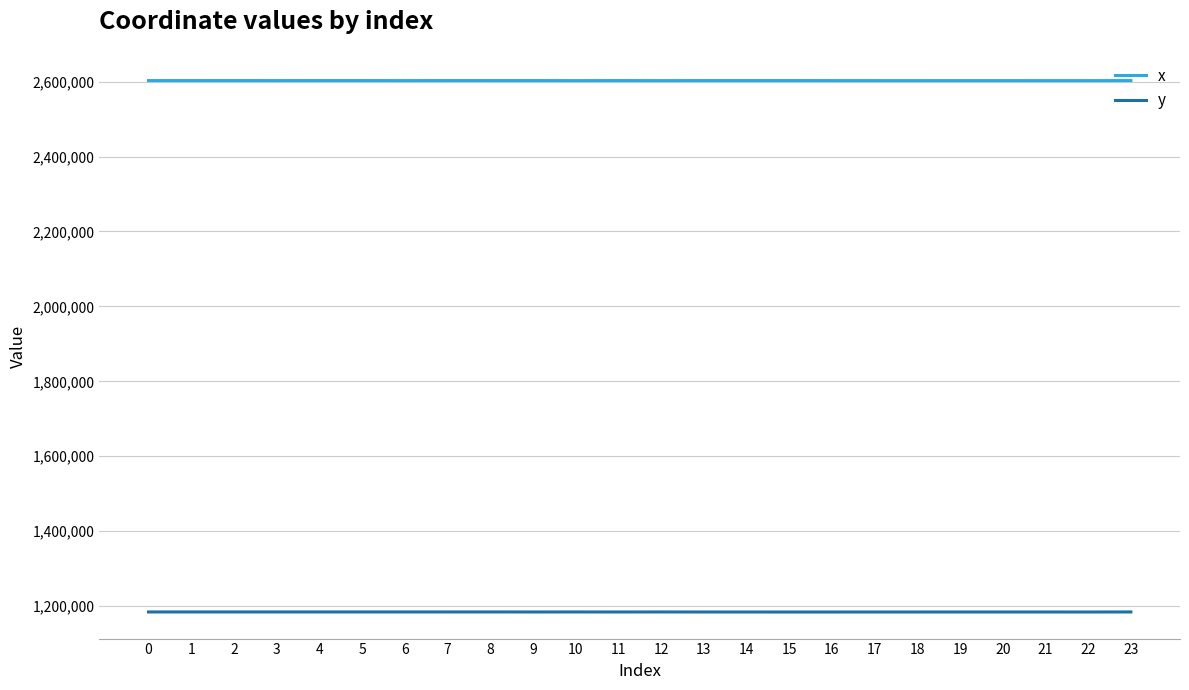

What is the difference between the highest and lowest values at 5?

1418607.7